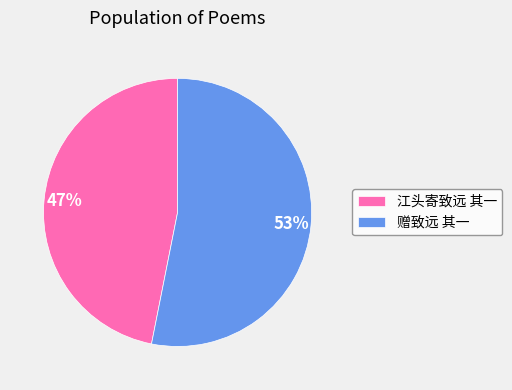

To the nearest percent, what portion does 赠致远 其一 represent?

53%